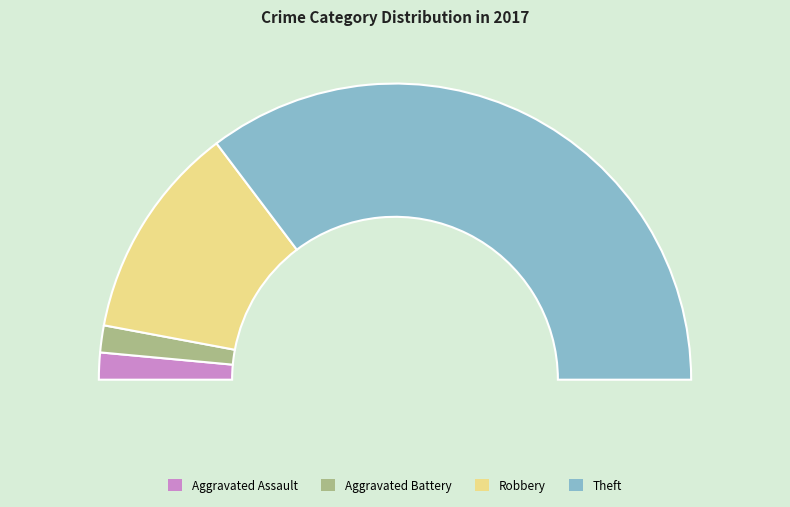

How many slices are in this pie chart?

4